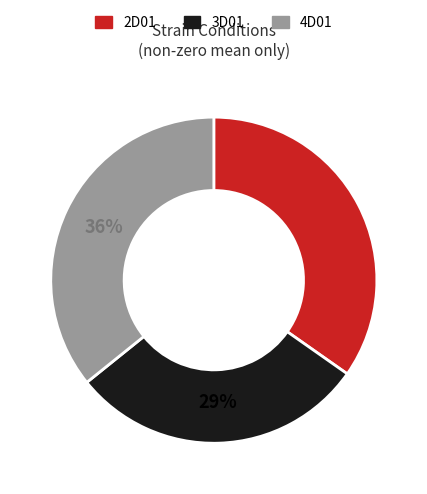

The 3D01 slice represents 29% of the pie. True or false?

True